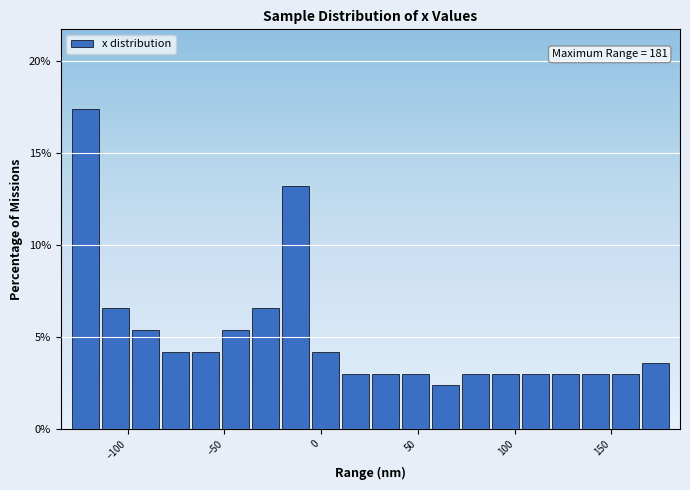

Read against the x-axis, roughly where is the centre of the tallest bar?

-120